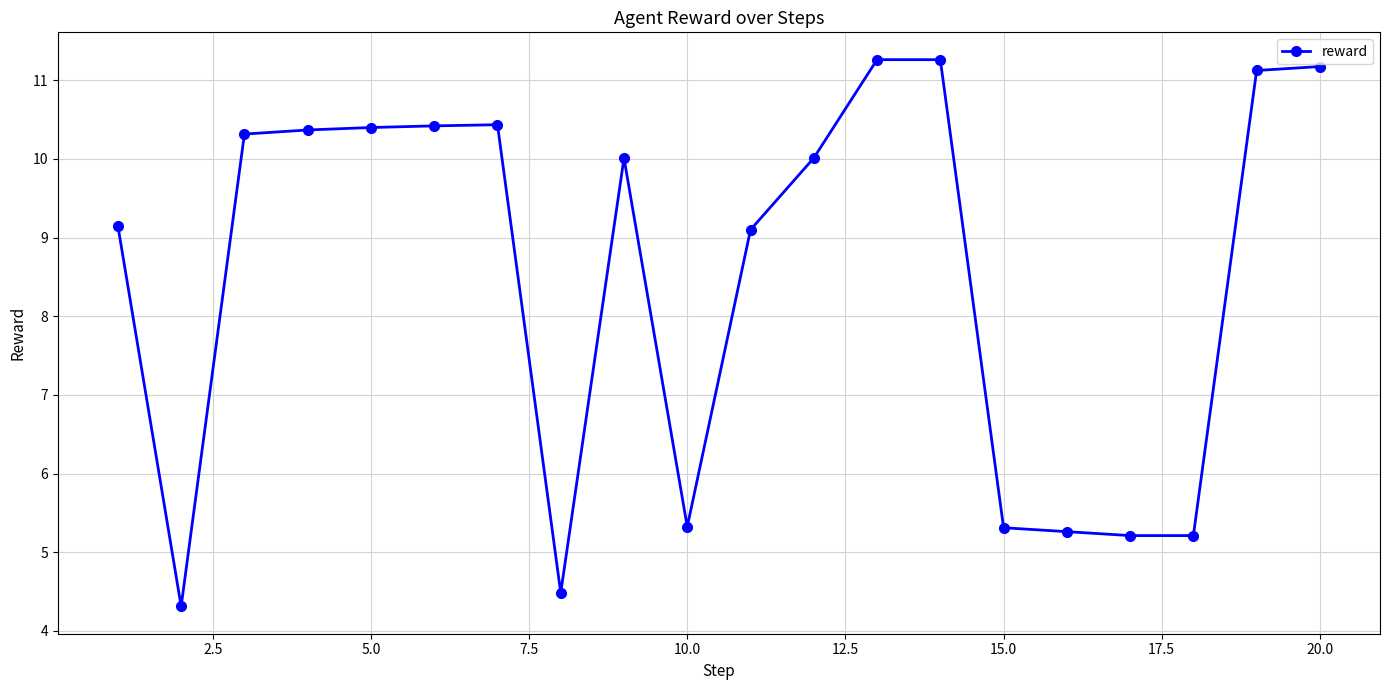

How many data points does each series have?

20